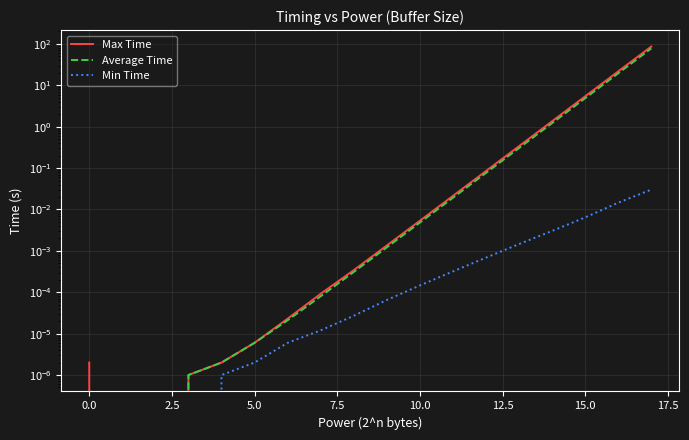

Rank the series by their maximum value, from highest to lowest.

Max Time, Average Time, Min Time